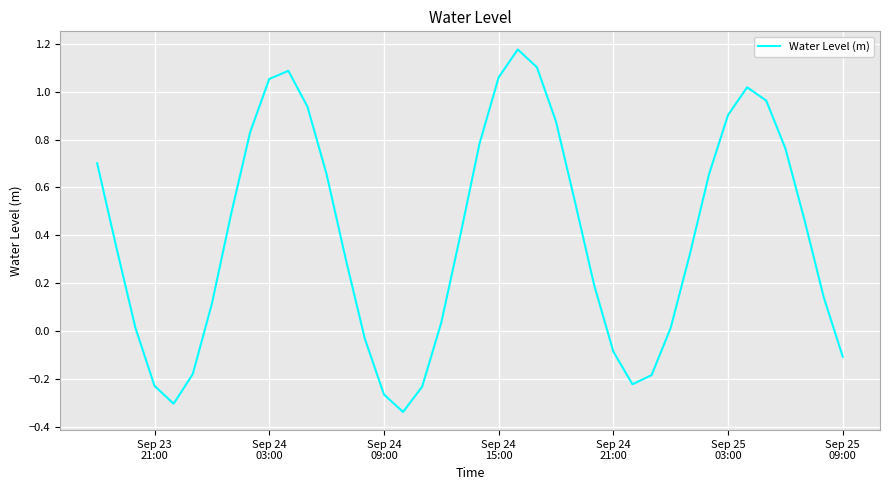

What is the difference between the maximum and minimum values?

1.5